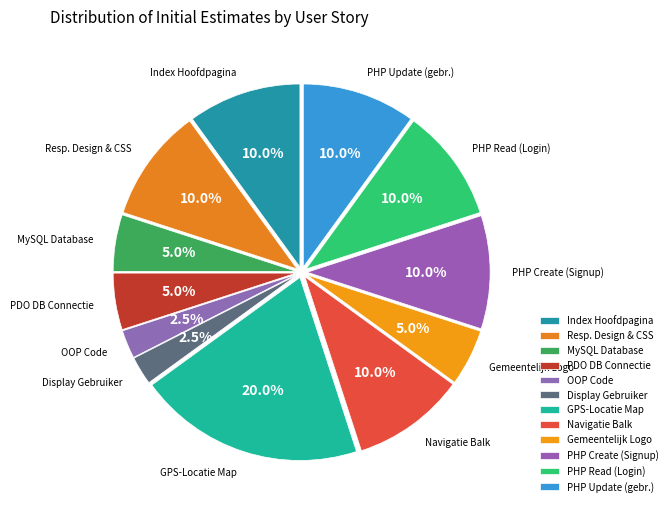

What is the largest slice in the pie chart?

GPS-Locatie Map